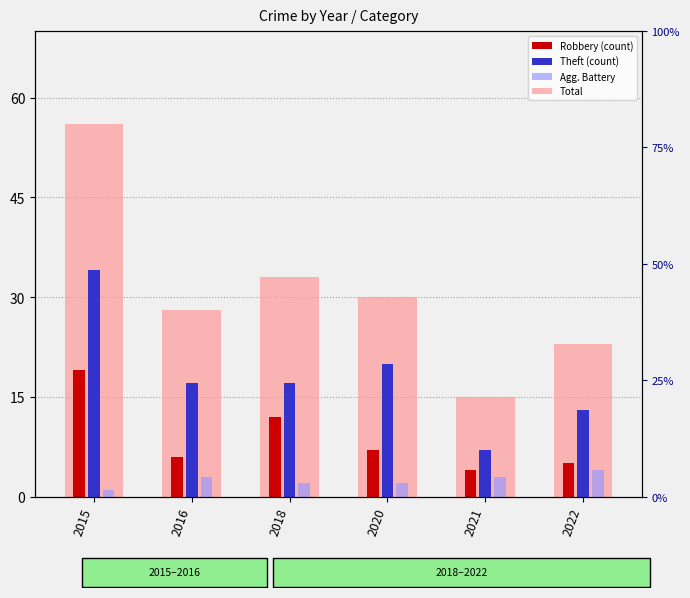

Are the bars horizontal?

No